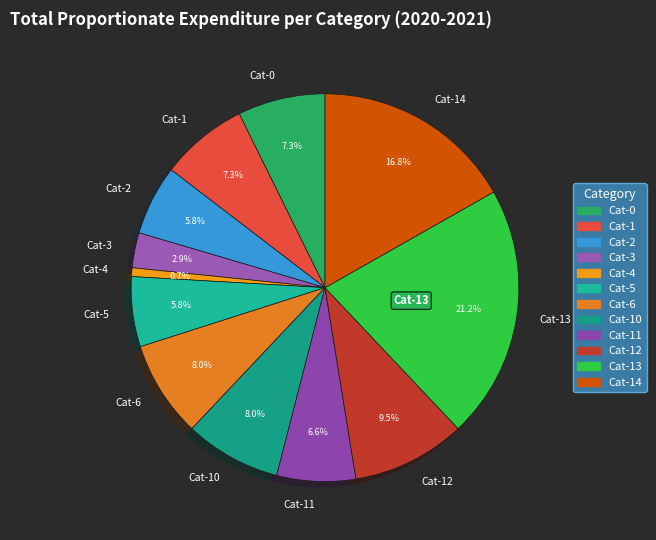

Which has a higher value, Cat-1 or Cat-10?

Cat-10